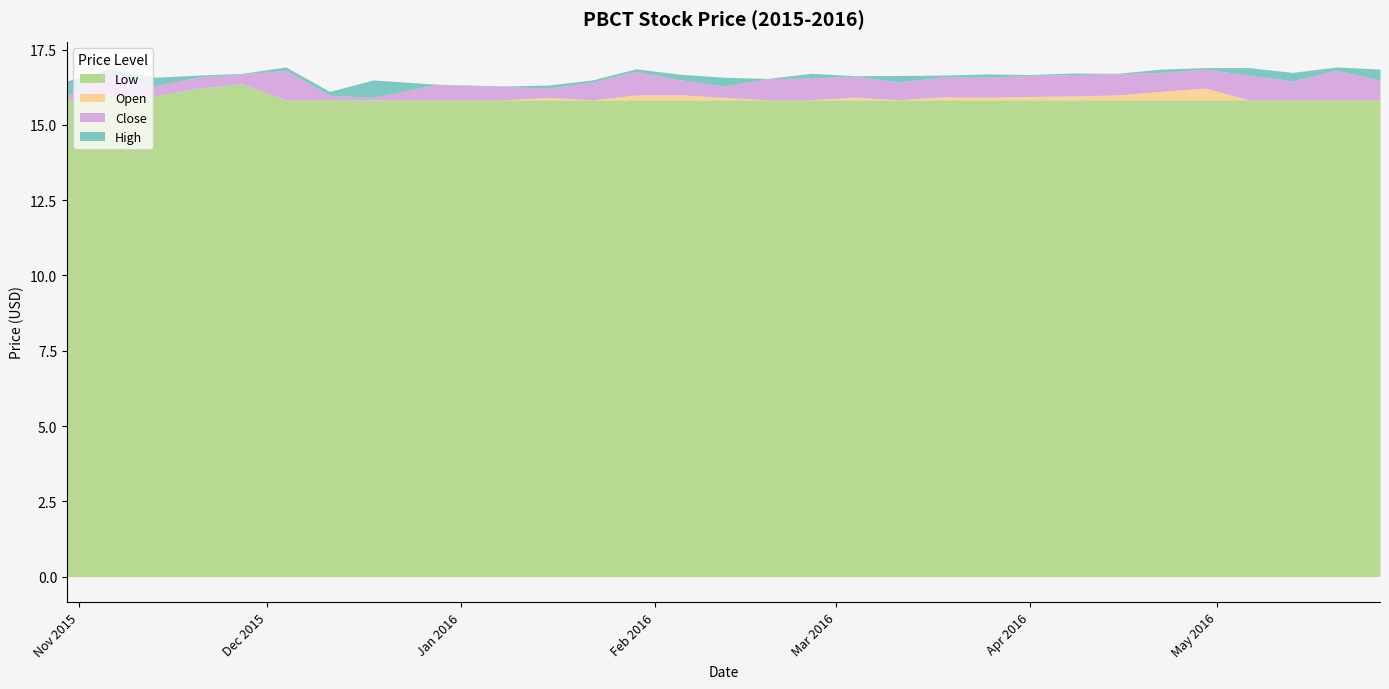

The value of High at 03/11/2016 is 16.6. True or false?

True